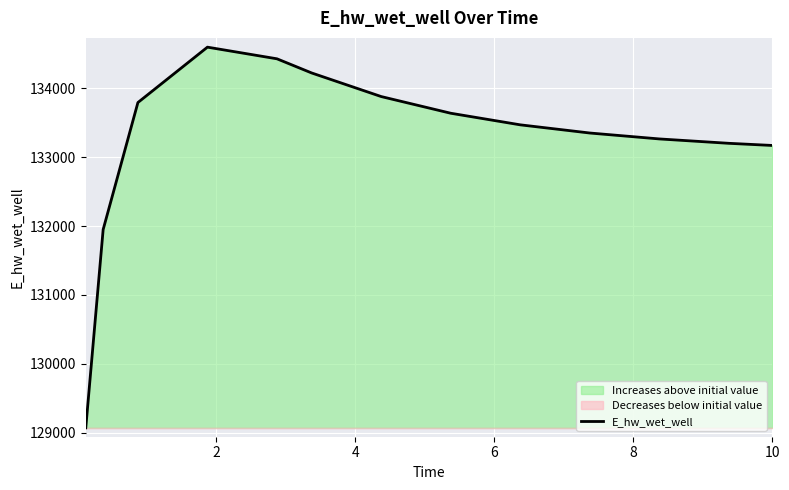

What is the minimum value for E_hw_wet_well?

129070.7